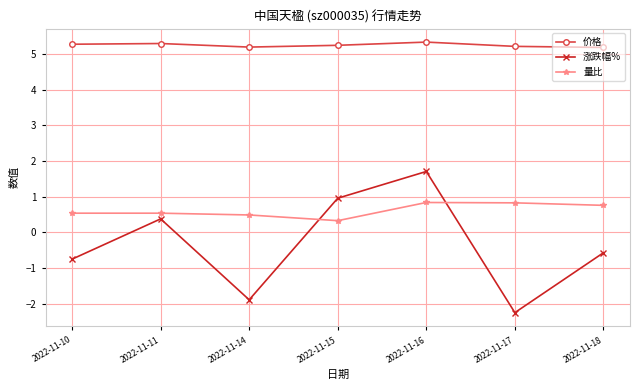

Count the number of data series in this chart.

3